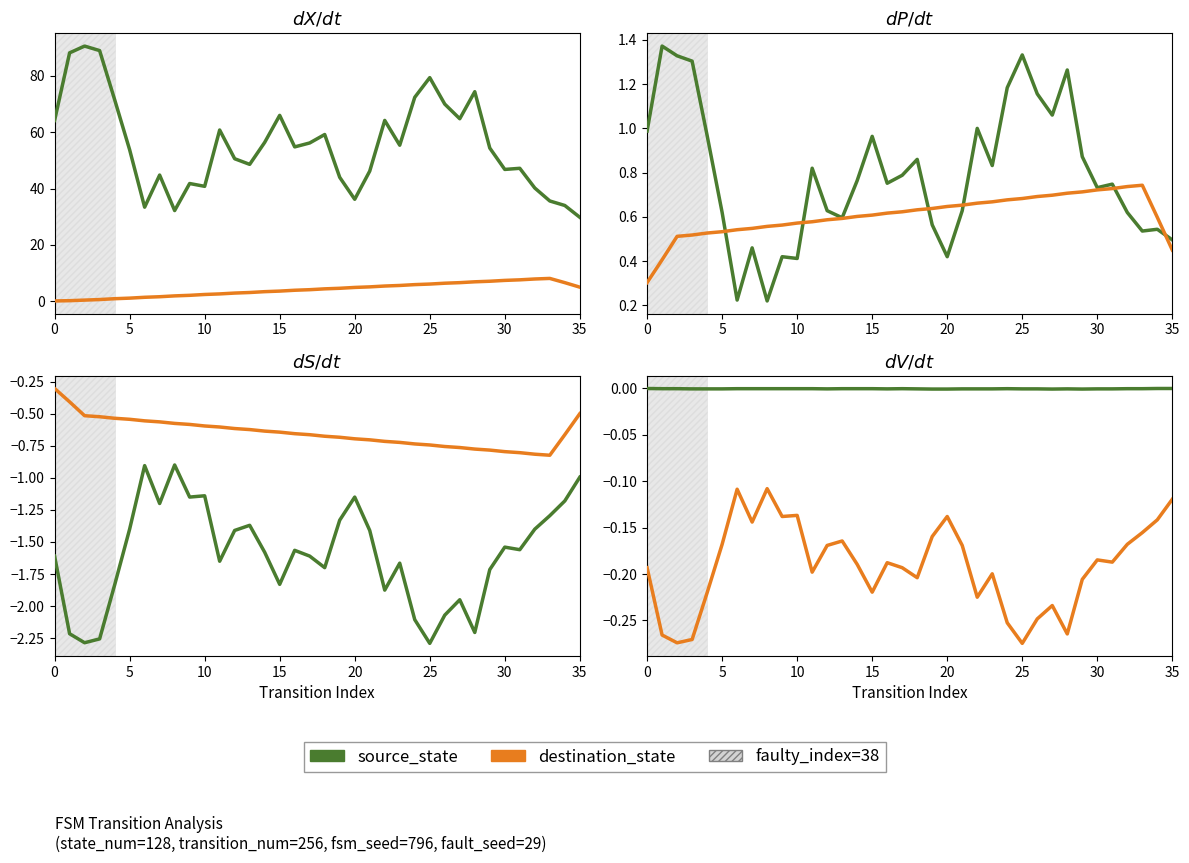

What is the value of the destination_state point at the 28th from the left?

-0.2